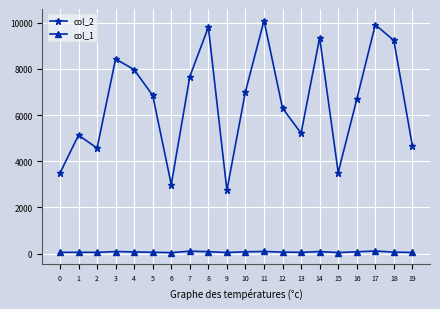

Rank the series by their maximum value, from highest to lowest.

col_2, col_1